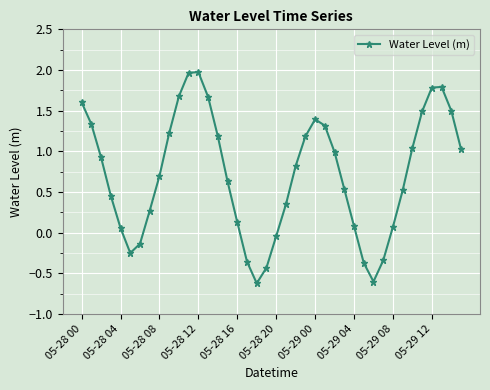

What is the smallest value displayed?

-0.6